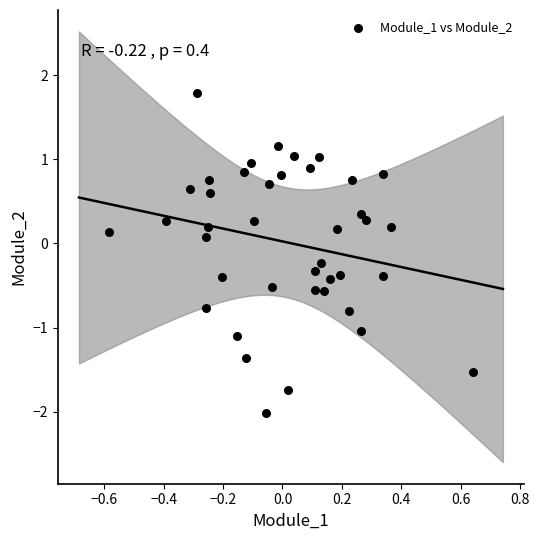

What is the range of Y values (max minus min)?

3.8